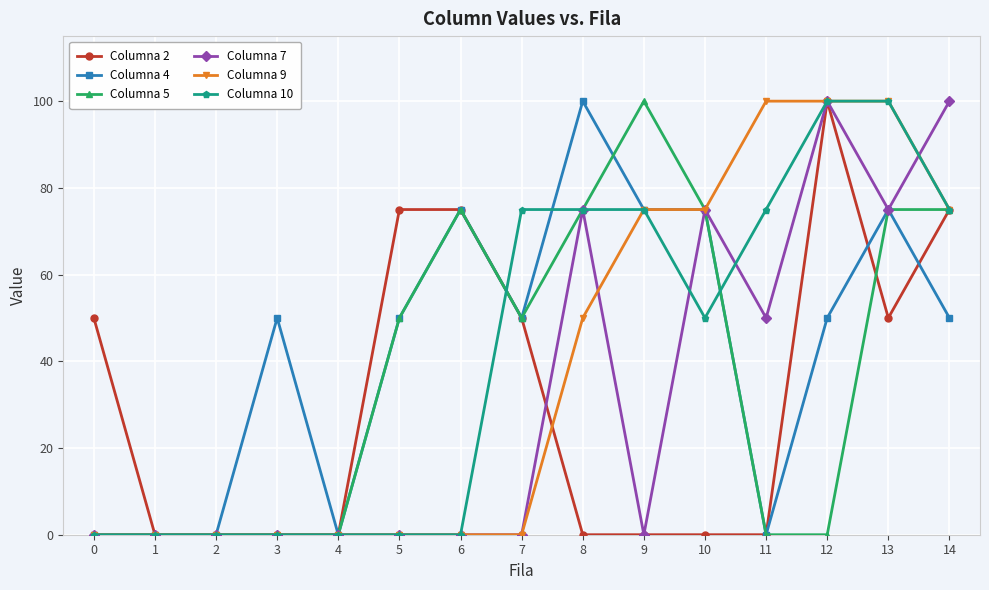

The value of Columna 5 at 0 is 42. True or false?

False